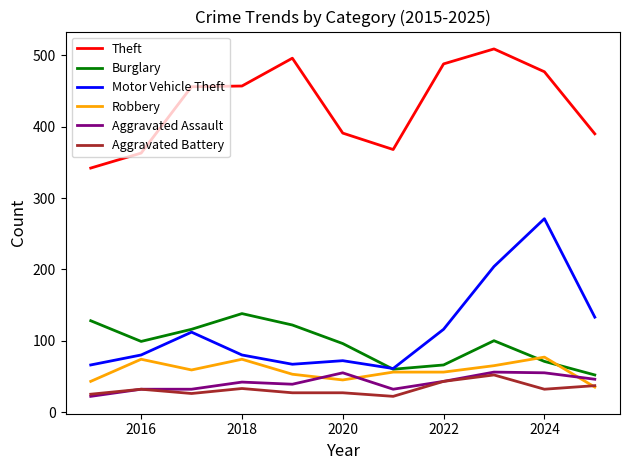

True or false: Theft and Aggravated Assault intersect in this chart.

False